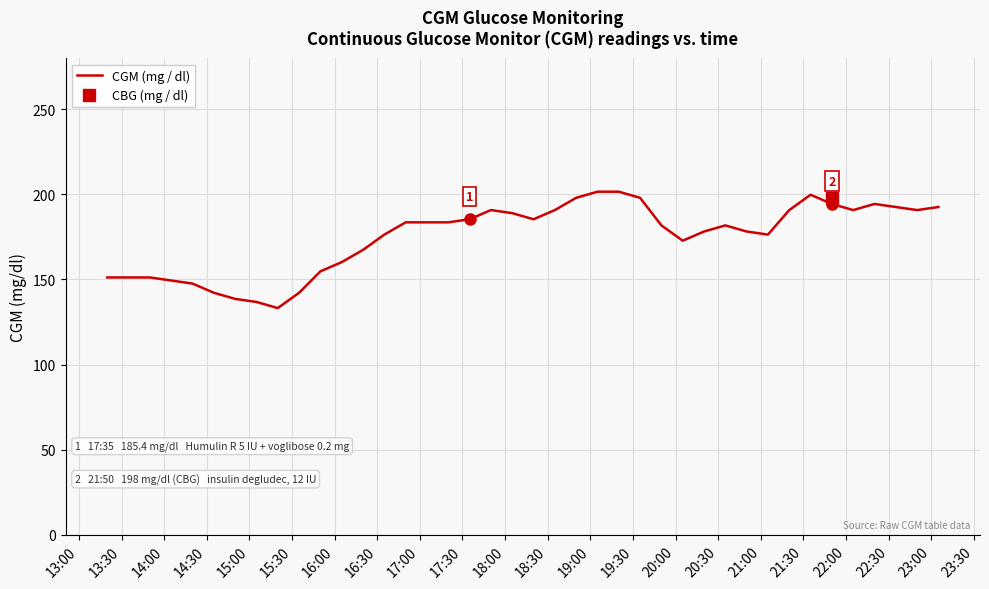

What is the difference between the second highest and minimum values?

68.4